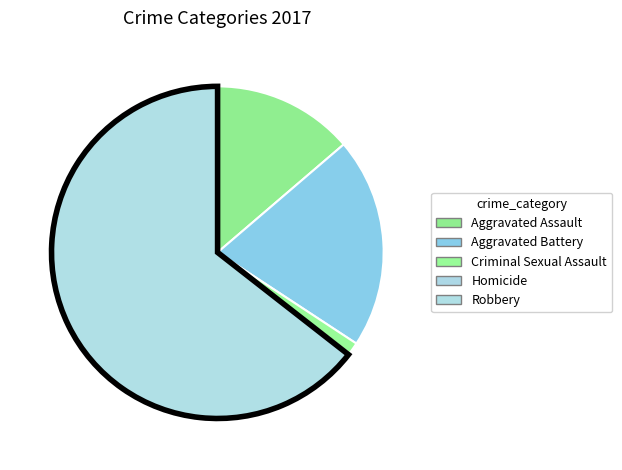

Which has a higher value, Aggravated Assault or Aggravated Battery?

Aggravated Battery